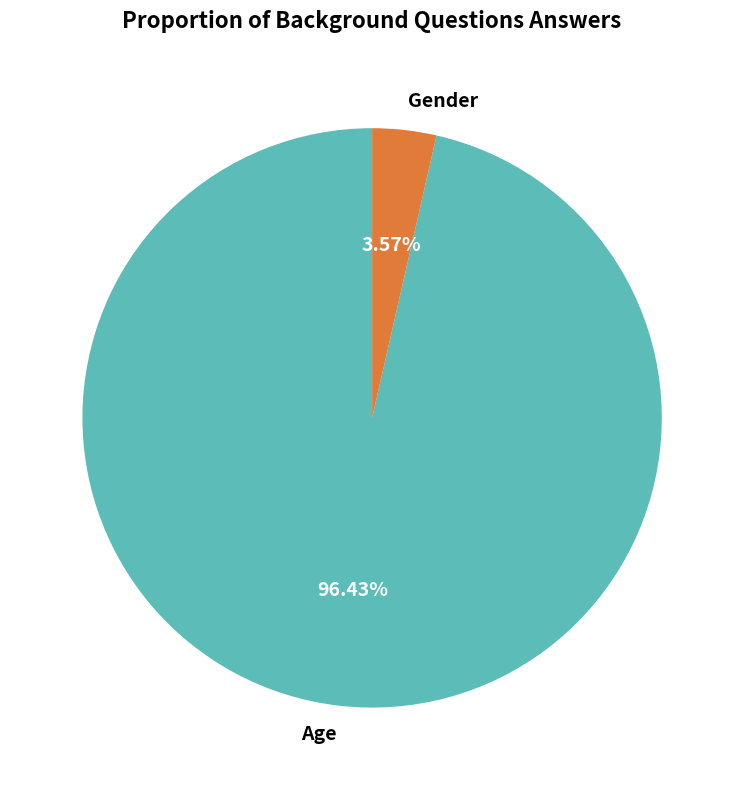

What is the majority slice?

Age